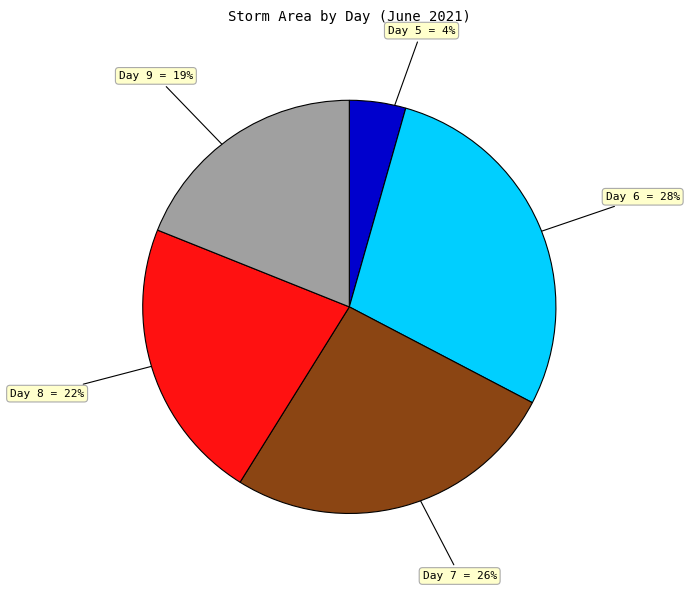

Count the number of slices in the pie.

5